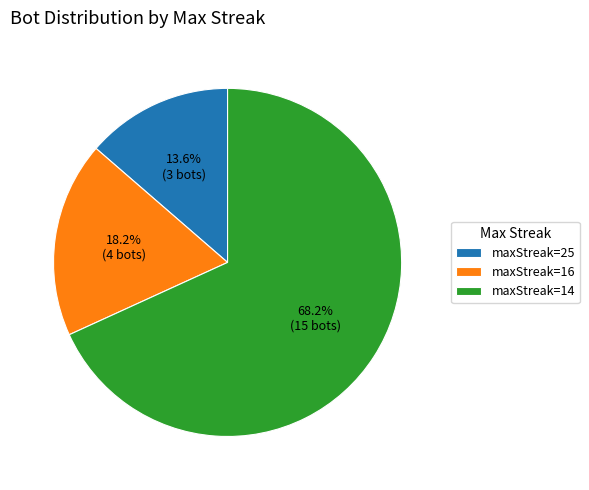

What percentage do maxStreak=14 and maxStreak=16 together represent?

86.4%